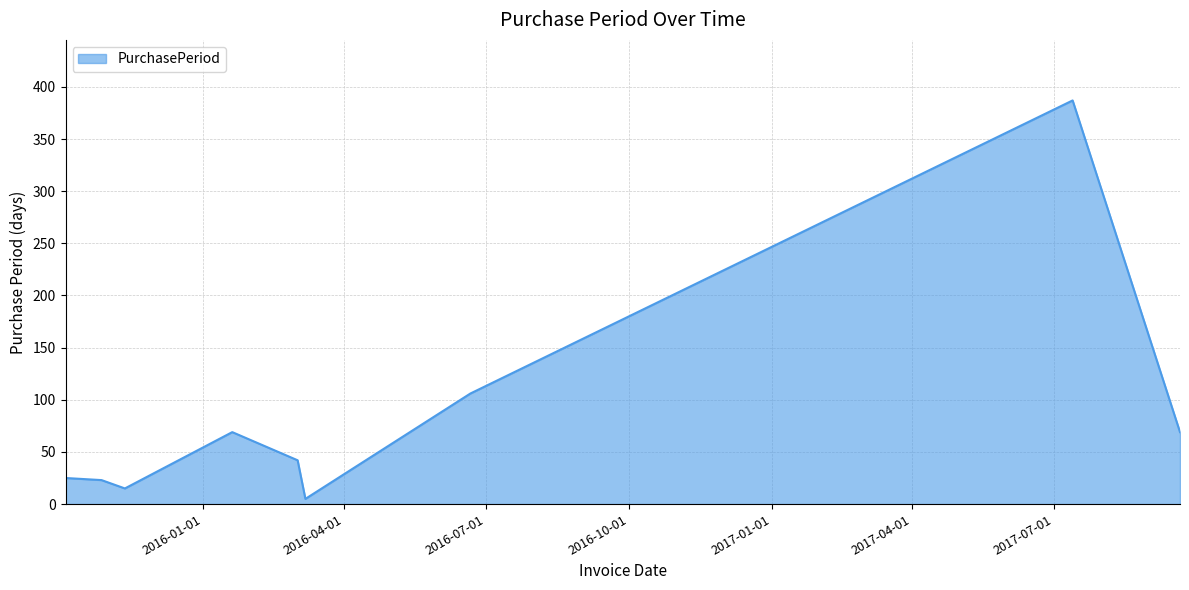

What is the maximum value shown in the chart?

387